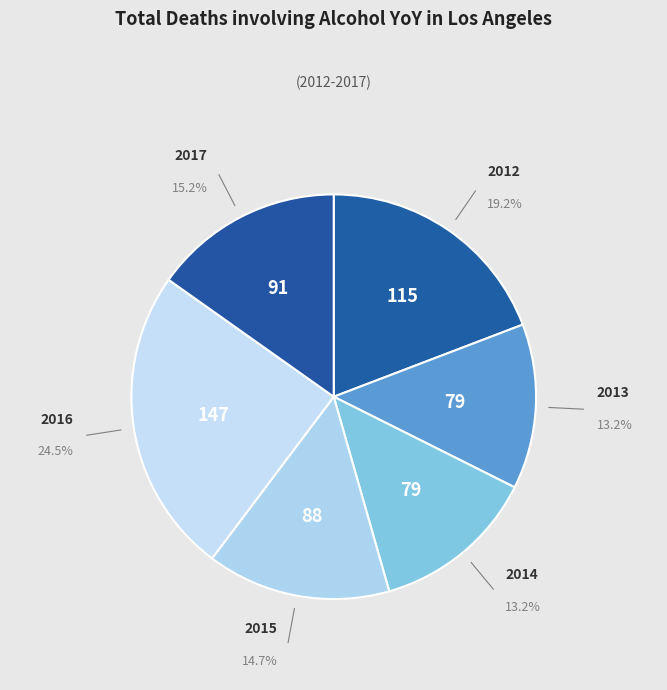

How many slices are in this pie chart?

6